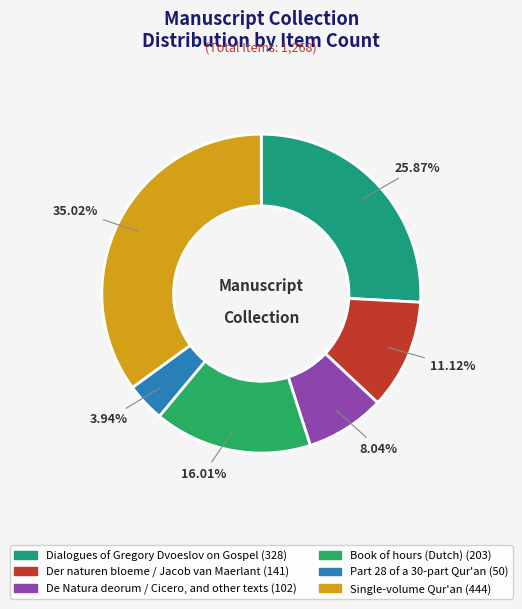

To the nearest percent, what is the combined percentage of De Natura deorum / Cicero, and other texts and Single-volume Qur'an?

43%